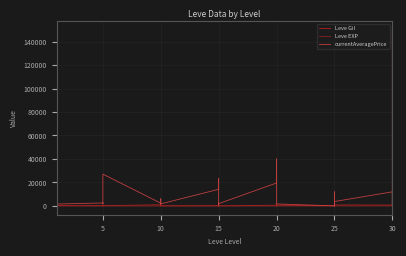

Reading left to right, list all the values displayed in this chart.

Leve Gil: 160	114	115	690	690	330	220	110	220	220	220	220	990	430	990	990	990	90	170	910	170	40	910	40	600	960	600	600	960	600	390	820	830	200	200	830	730	220	640	220
Leve EXP: 1	630	630	1	1	1	5	4	5	5	5	5	9	8	9	9	9	13	7	18	7	13	18	13	21	12	21	21	12	21	36	30	21	47	47	21	67	52	40	52
currentAveragePrice: 27128	1127	170	1750	27119	1602	2507	1648	2417	2481	2392	27127	2342	1605	1684	2393	6110	1753	14149	23500	435	1684	2744	1918	19535	40000	27542	5229	1609	1694	0	12000	0	0	2210	3731	12000	0	0	150000